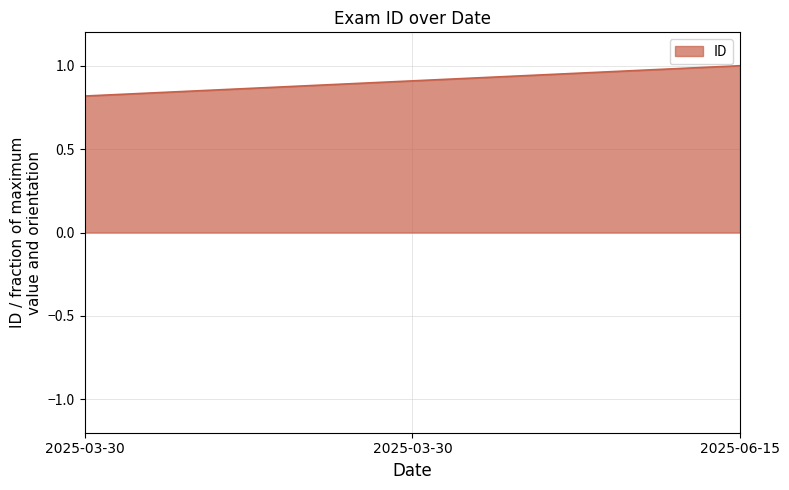

Is it true that the value at 2025-06-15 is 1.6?

False